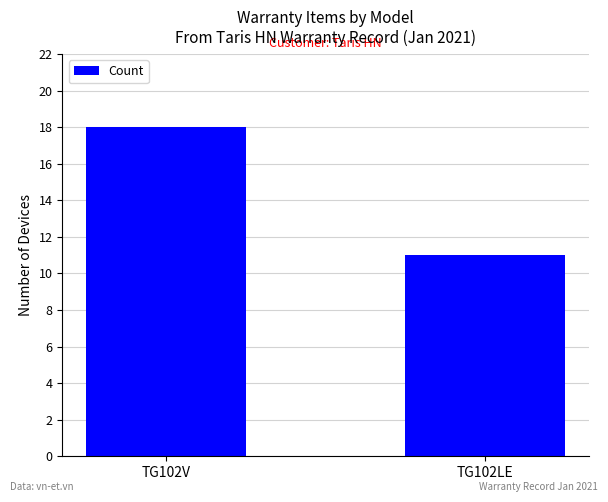

The value at TG102V is 24. True or false?

False